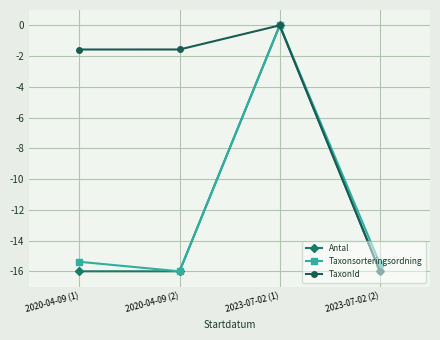

The value of Antal at 2020-04-09 (1) is -16.0. True or false?

True